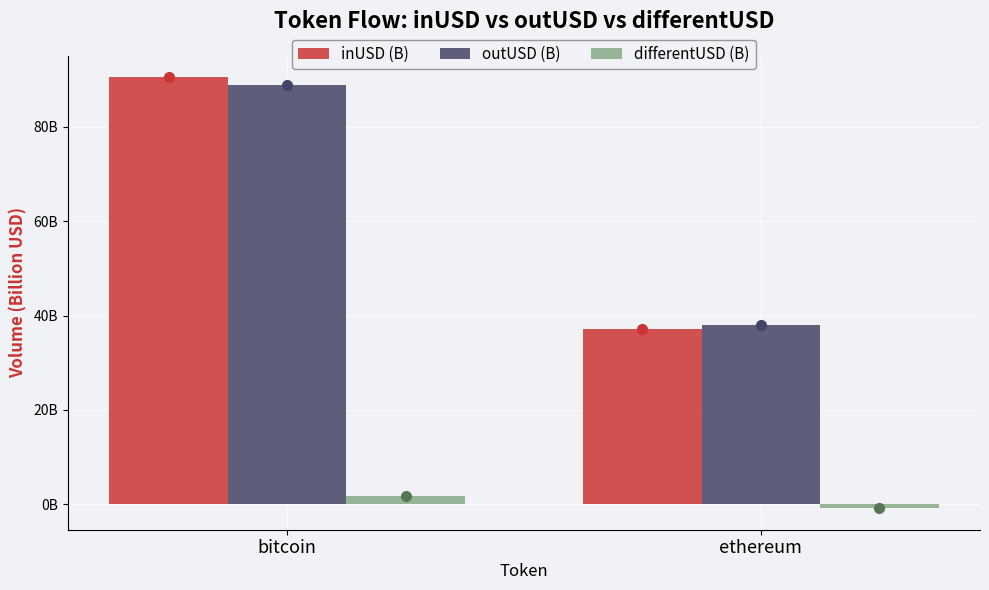

Is it true that outUSD (B) equals 88.7 at bitcoin?

True